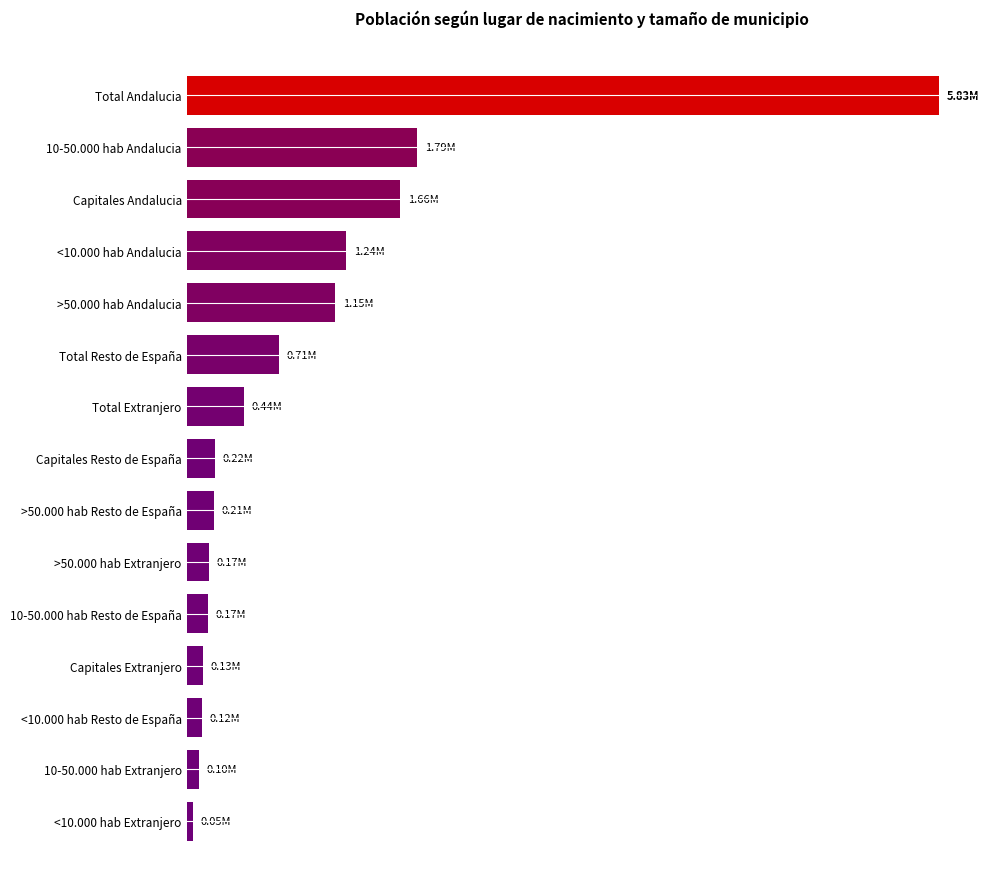

Does the chart contain any negative values?

No